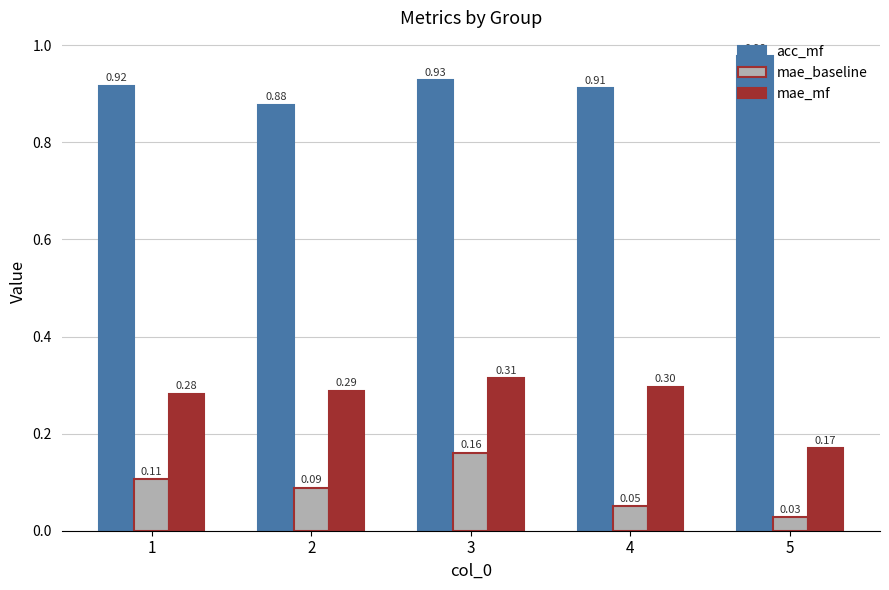

Is the value of mae_baseline at 5 greater than the value of mae_mf at 1?

No